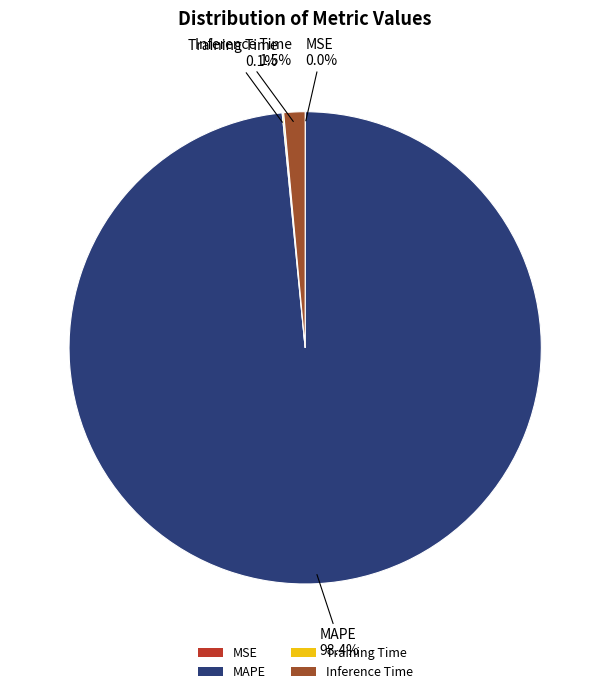

Which slice is the largest?

MAPE